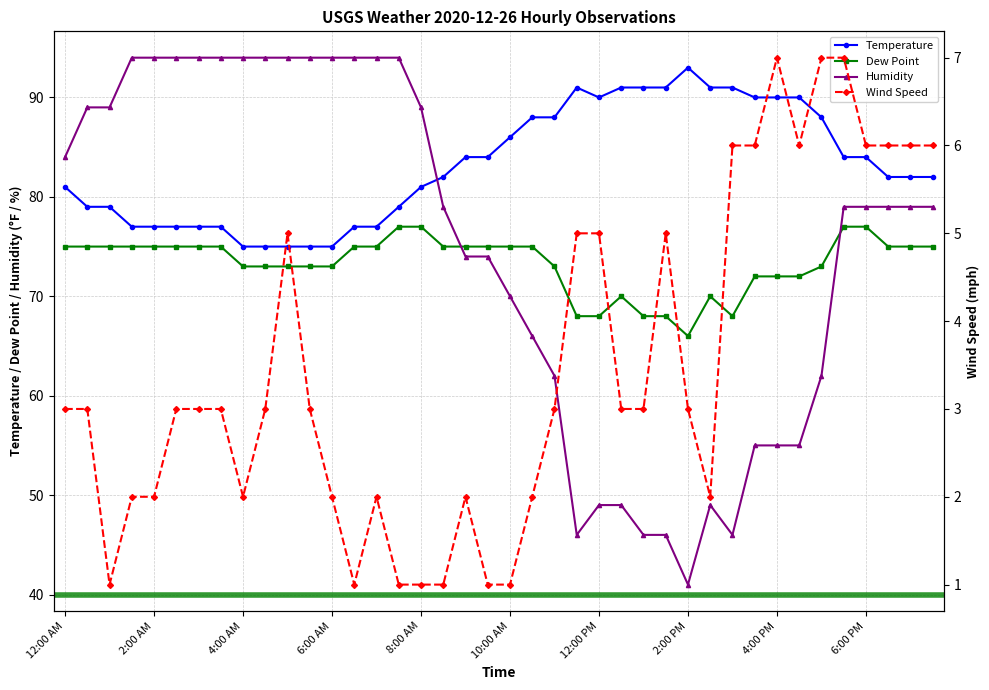

Which category has the lowest value in the Humidity series?

2:00 PM